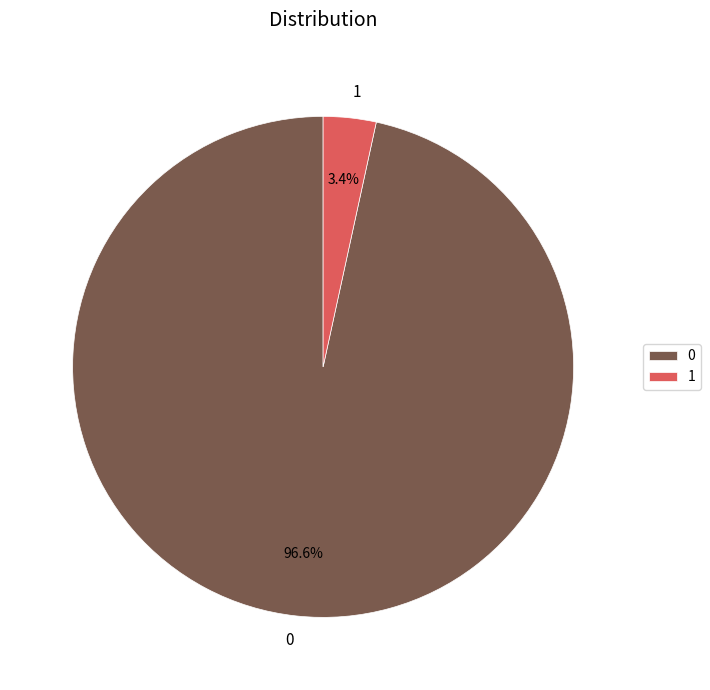

Count the number of slices in the pie.

2